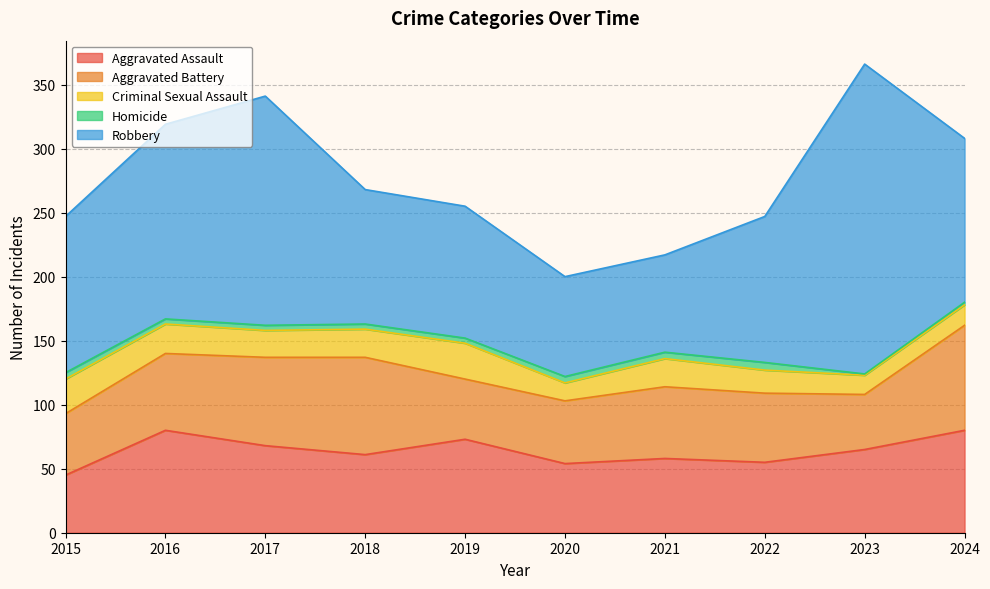

Between 2019 and 2017, which is larger?

2019